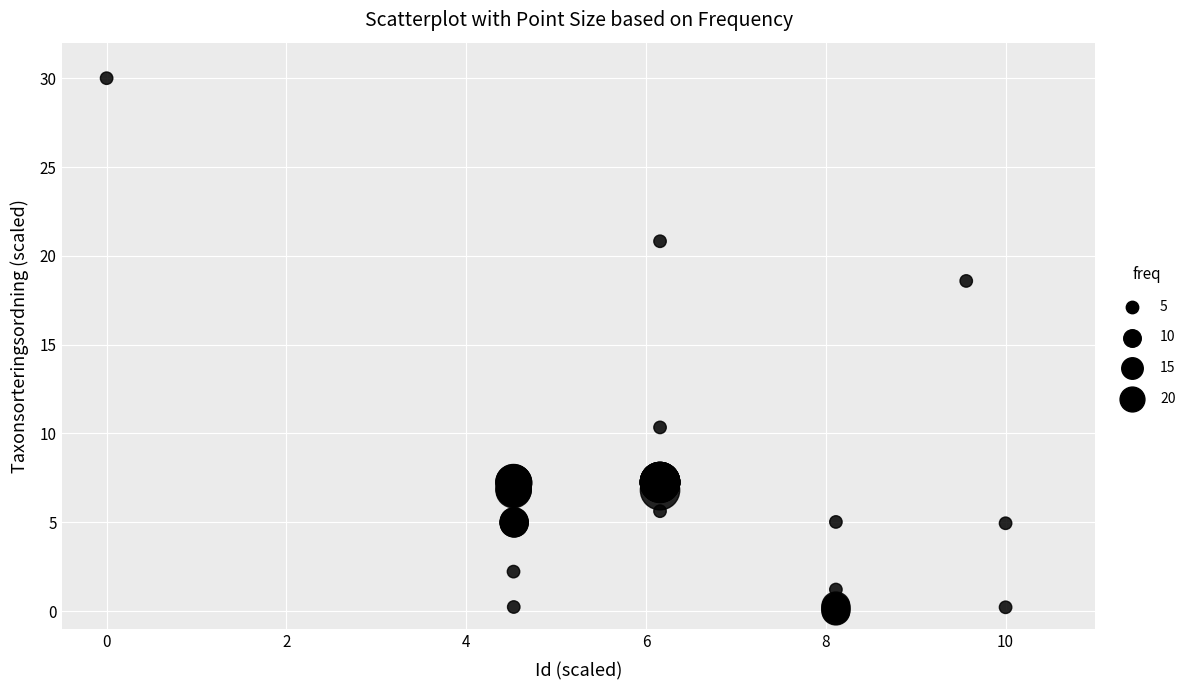

What Y value in the scatter plot is closest to 15?

18.6